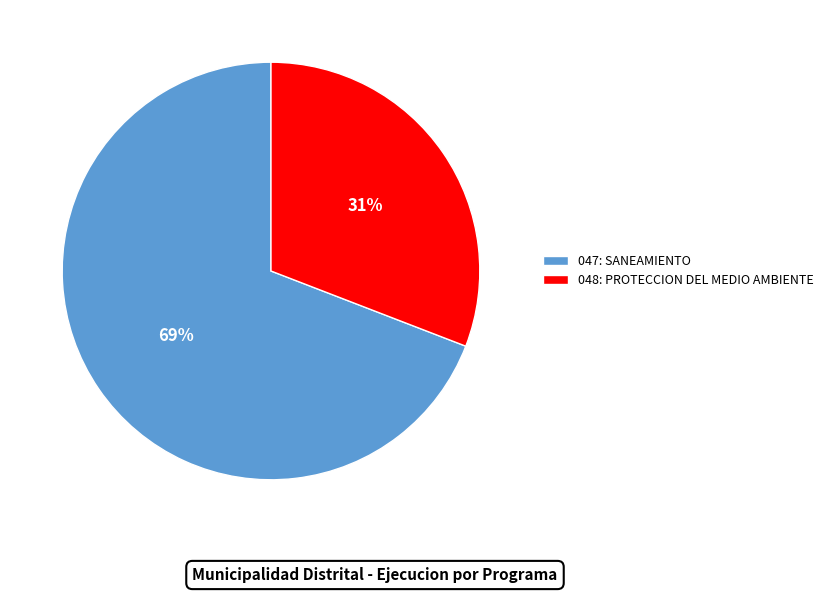

Which slice is the smallest?

048: PROTECCION DEL MEDIO AMBIENTE